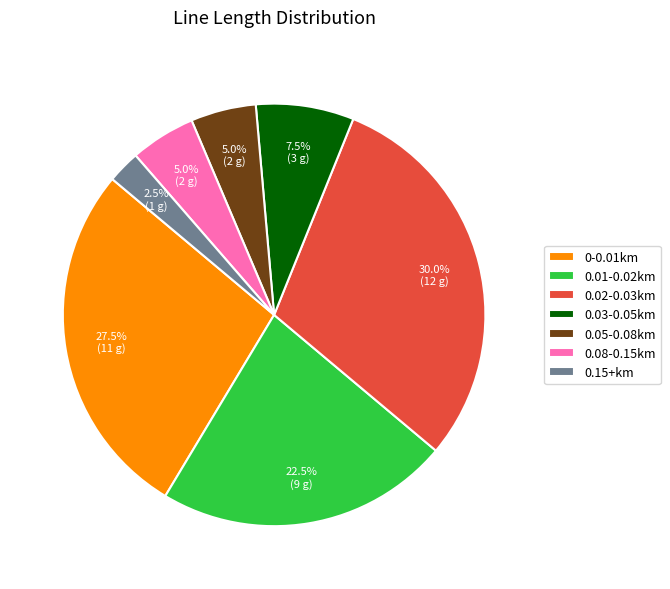

Combined, do 0.03-0.05km and 0.08-0.15km account for over 50%?

No